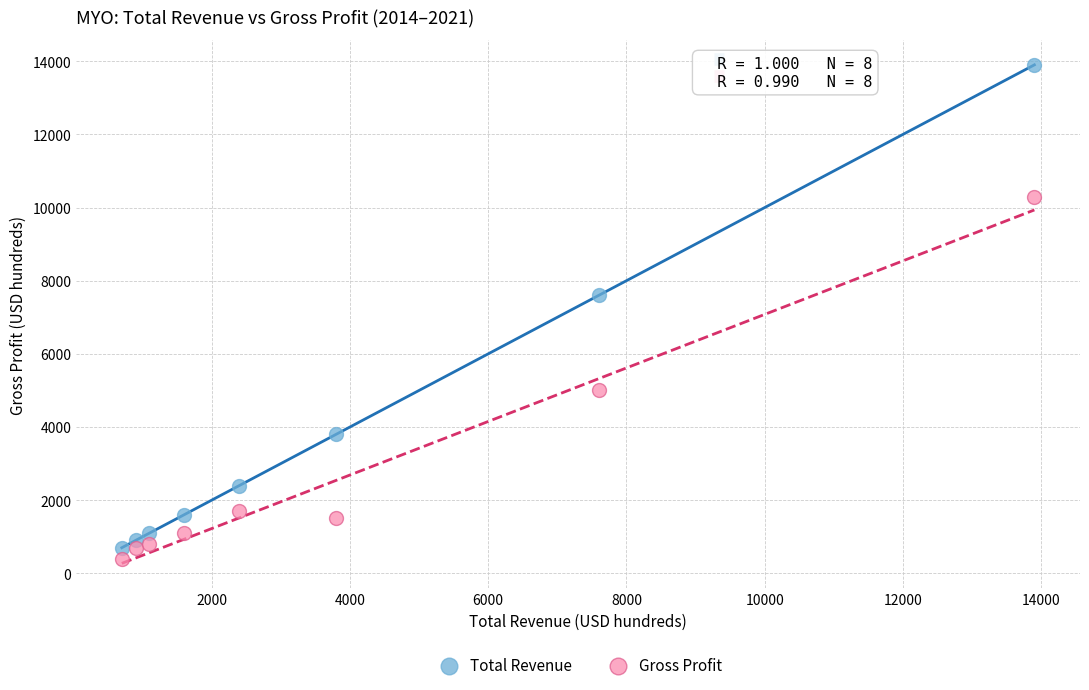

In the Total Revenue series, what Y value is closest to 7300?

7600